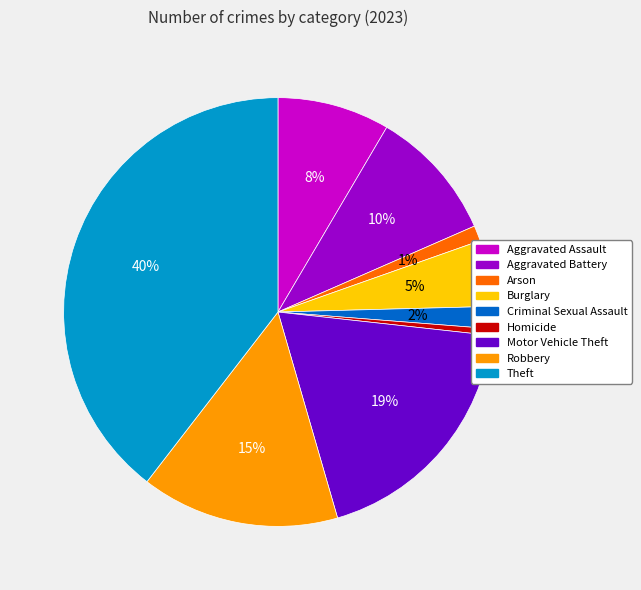

Between Homicide and Robbery, which is larger?

Robbery